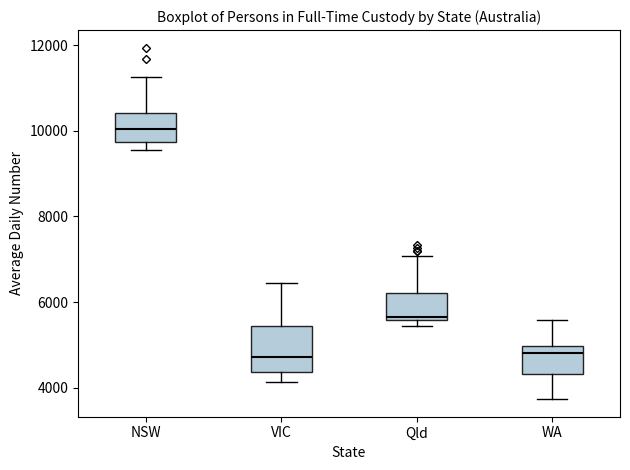

Which box's median line is the highest?

NSW